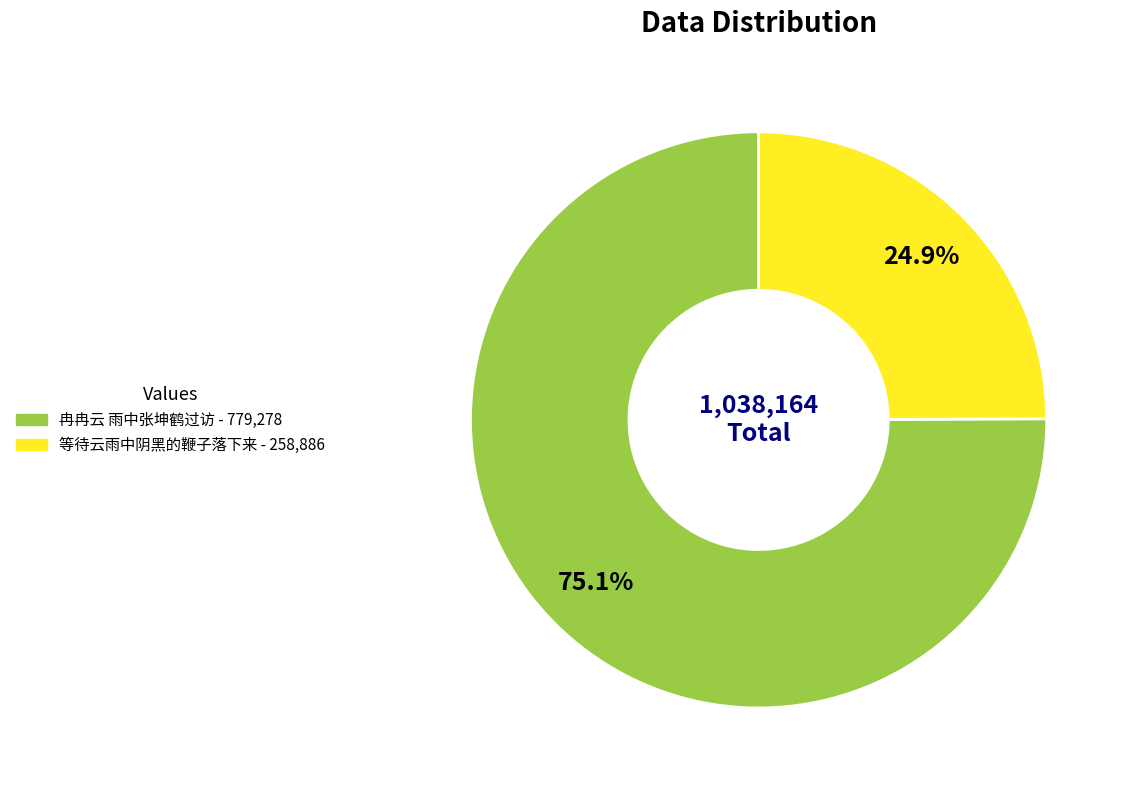

Combined, do 等待云雨中阴黑的鞭子落下来 and 冉冉云 雨中张坤鹤过访 account for over 50%?

Yes